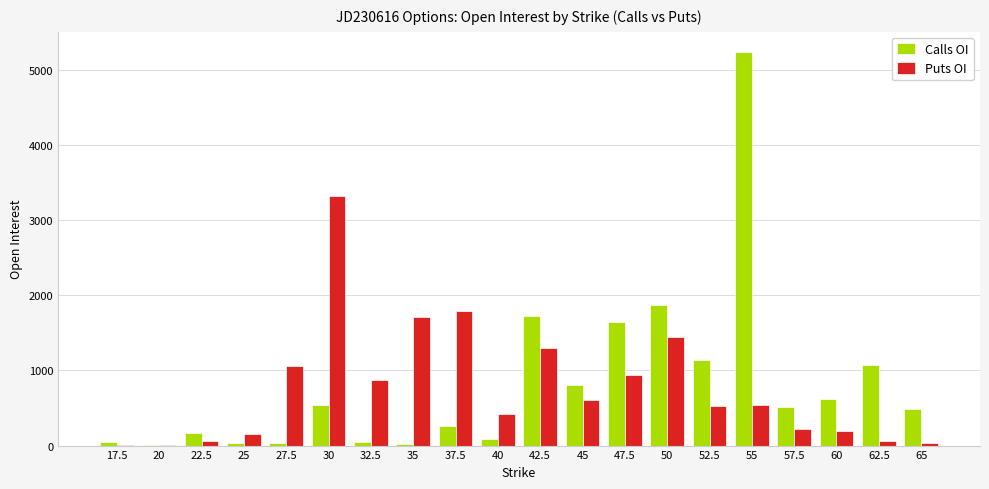

The value of Calls OI at 37.5 is 441. True or false?

False